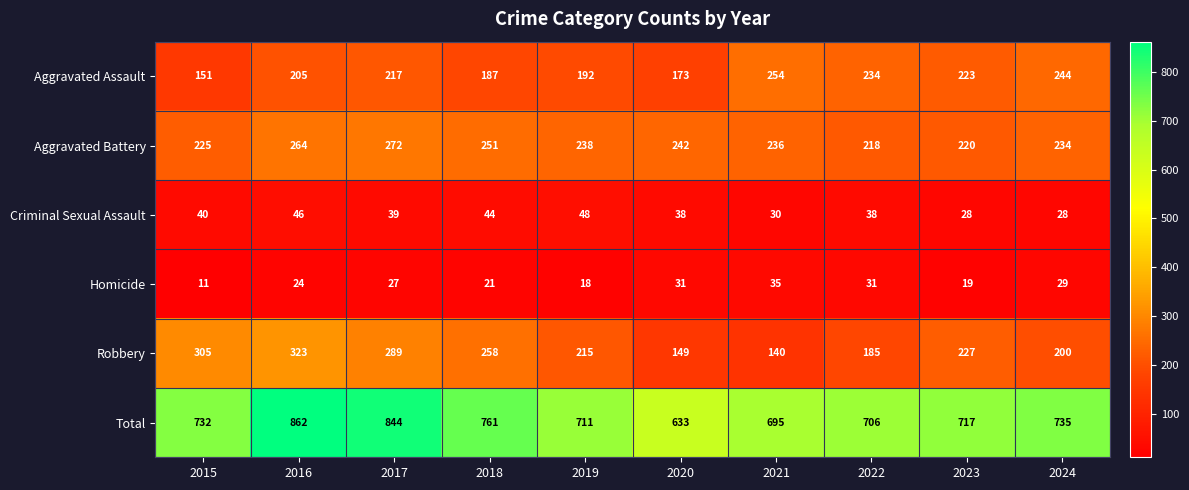

Rank the series at 2019 from highest to lowest value.

Total, Aggravated Battery, Robbery, Aggravated Assault, Criminal Sexual Assault, Homicide